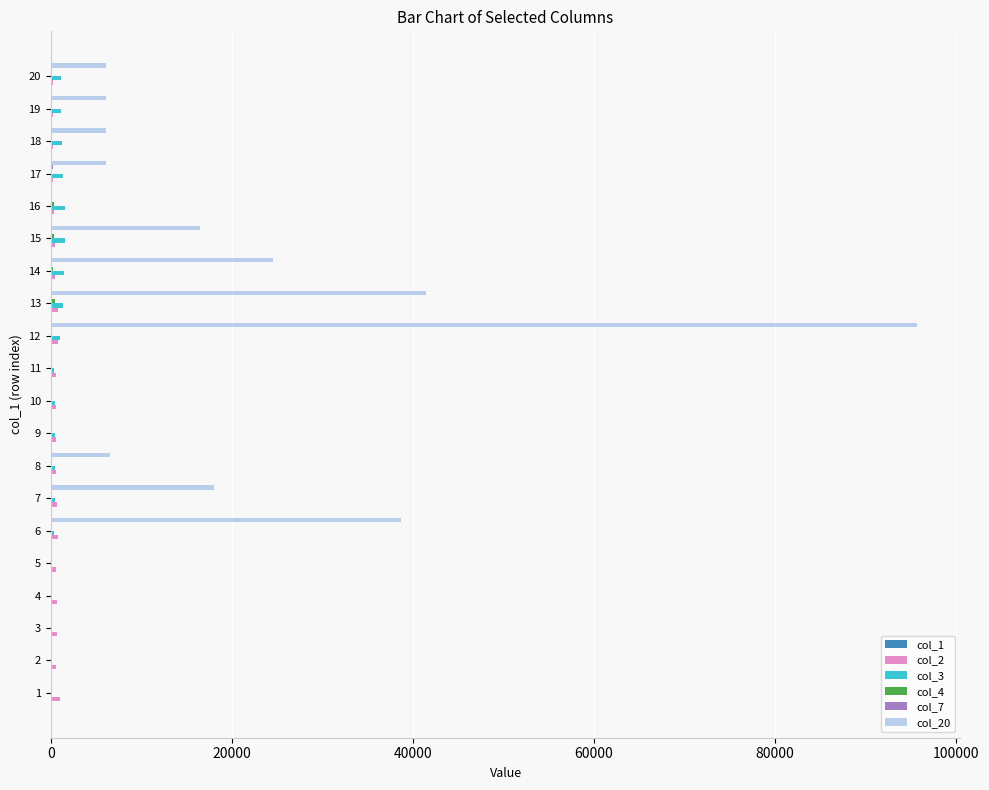

What is the maximum value shown in the chart?

95700